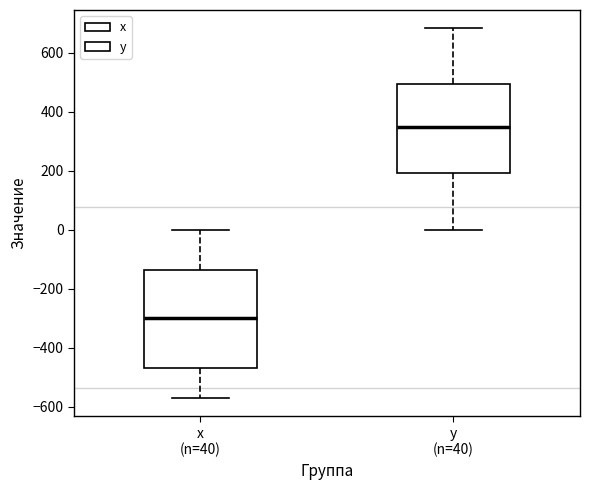

Which box has the highest median line?

y (n=40)